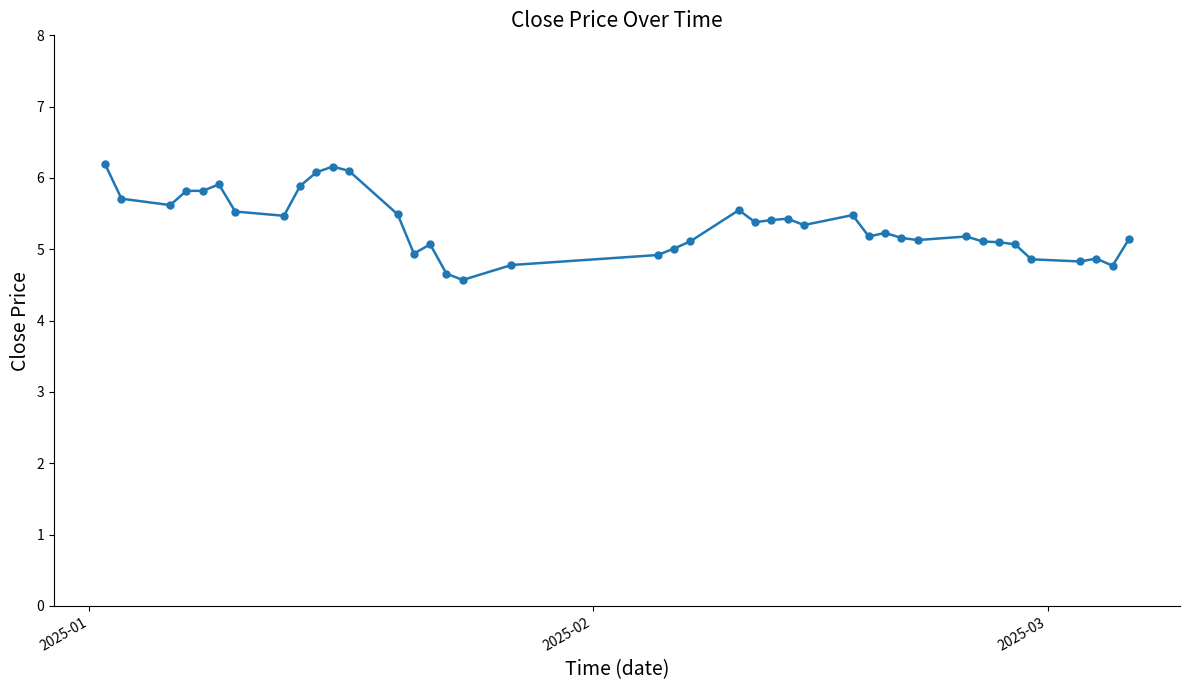

What is the sum of all values?

213.1